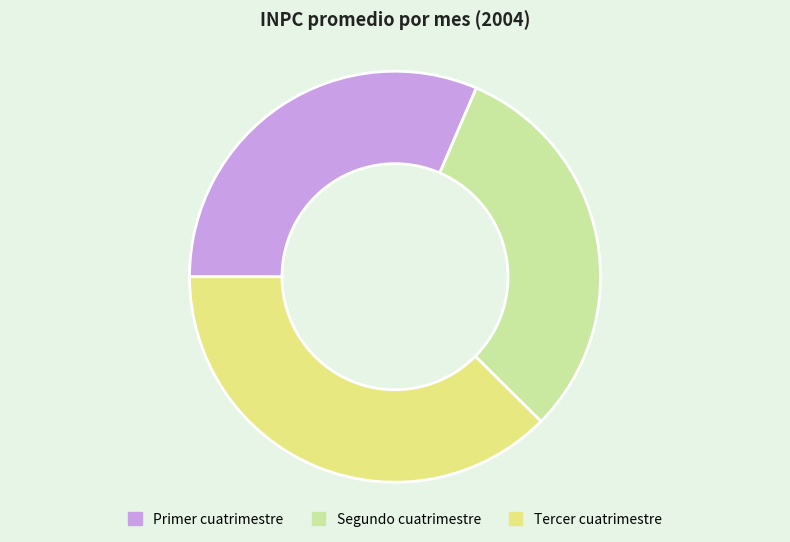

Count the number of slices in the pie.

3